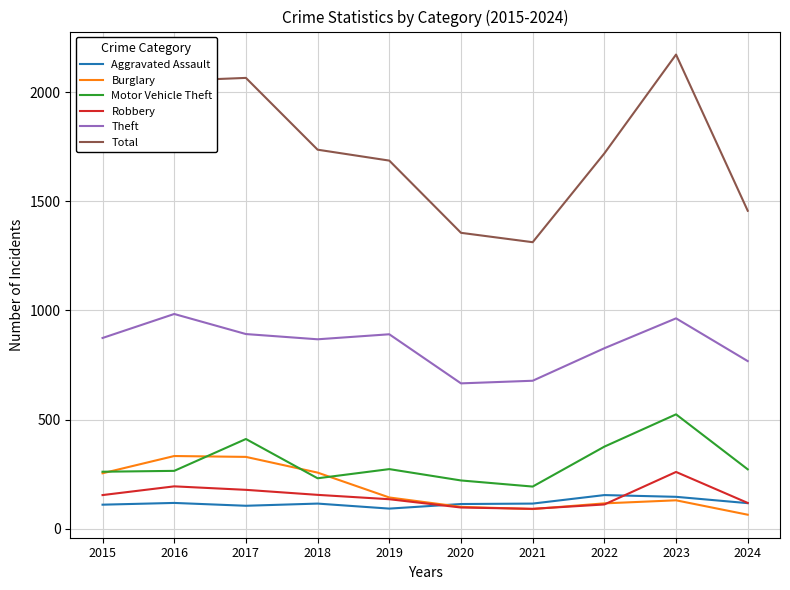

Which category has the highest value across all series?

2023